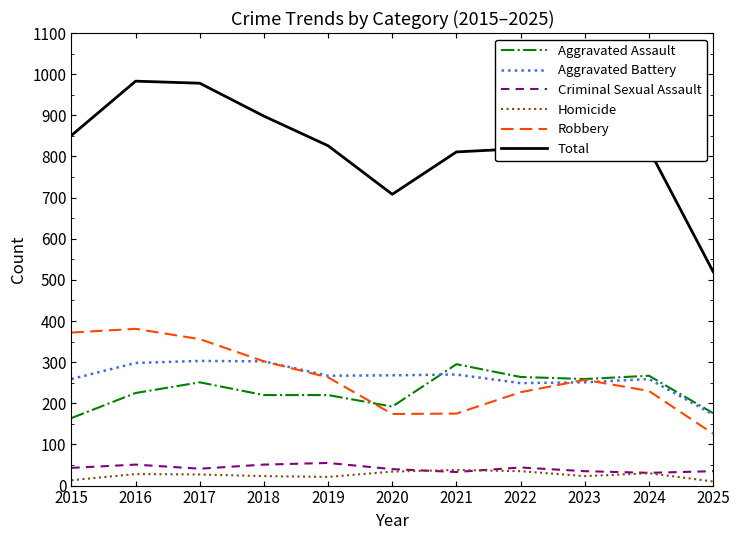

True or false: Criminal Sexual Assault has a value of 51 at 2018.

True